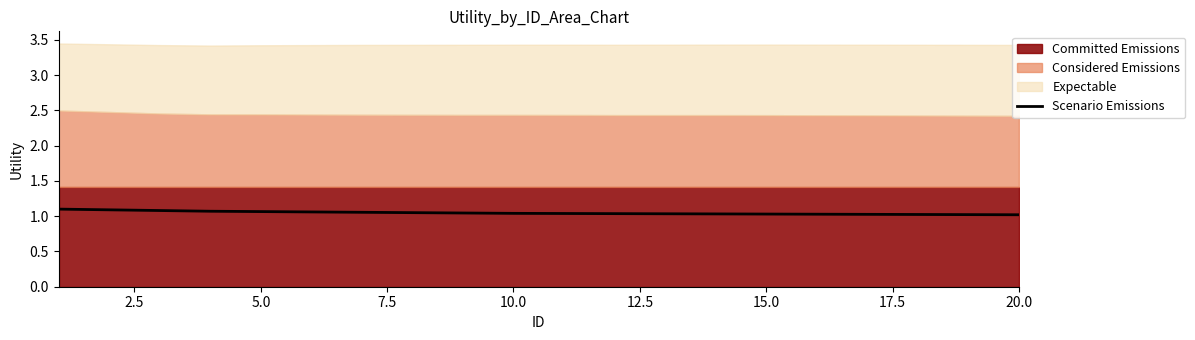

The Scenario Emissions series shows 0.5 at 10.0. True or false?

False